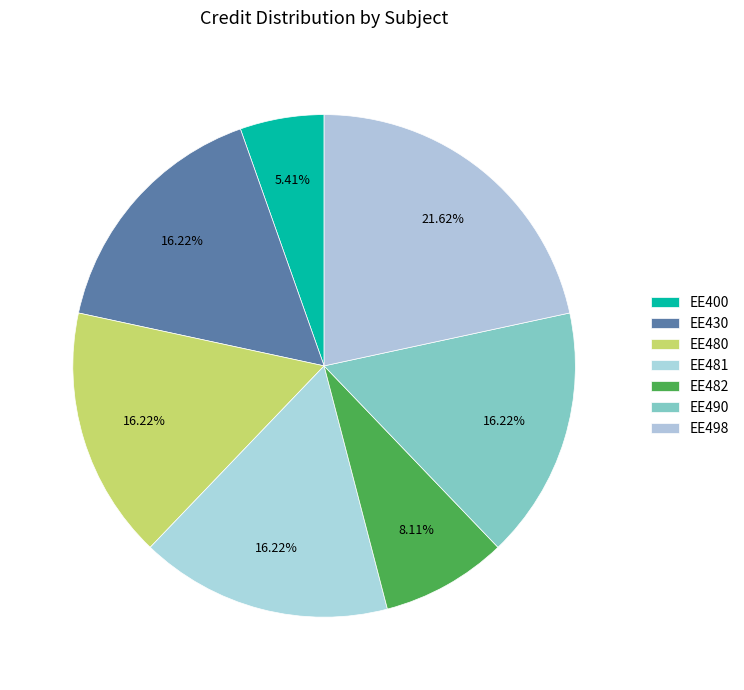

To the nearest percent, what percentage of the pie is EE481?

16%